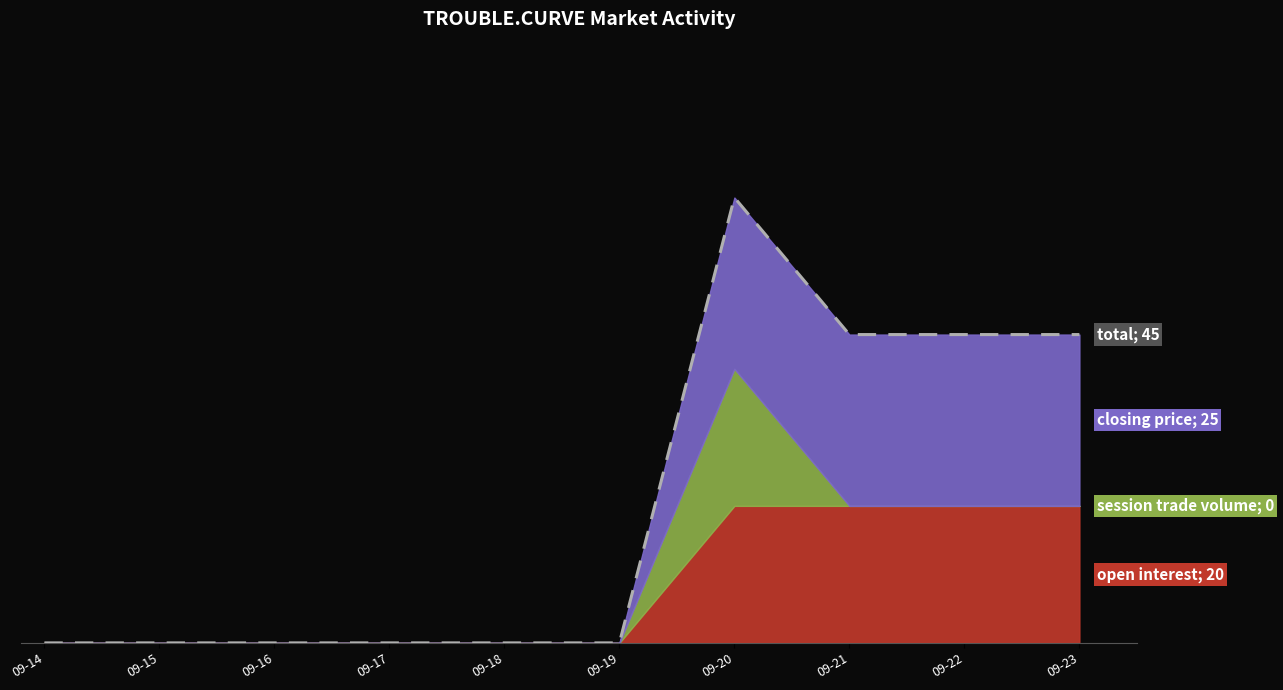

What is the difference between the maximum and minimum values?

65